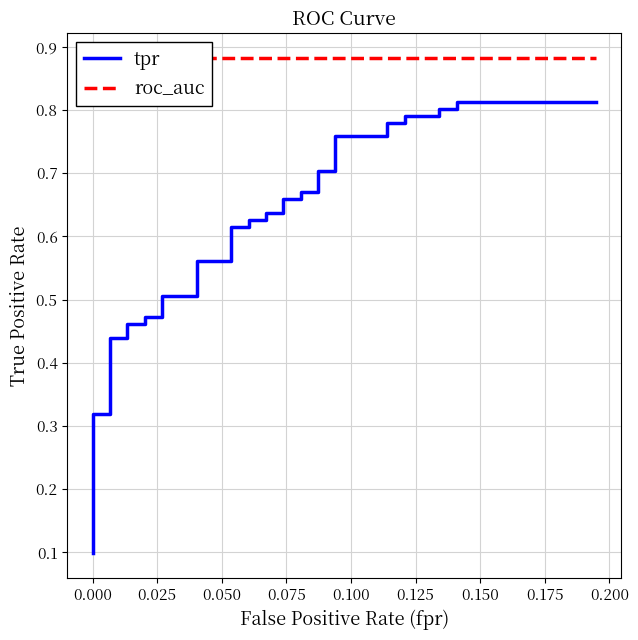

What is the smallest value displayed?

0.1